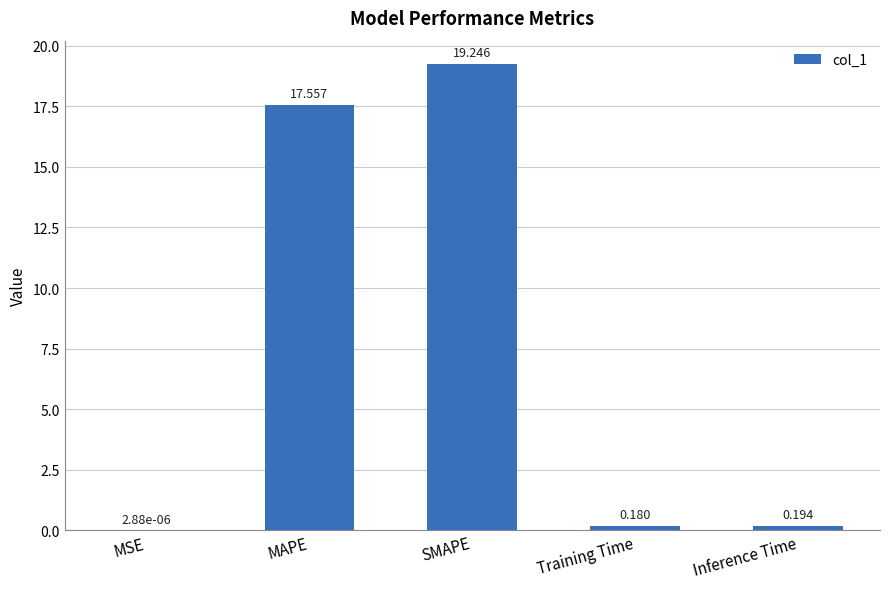

What is the greatest value displayed?

19.2